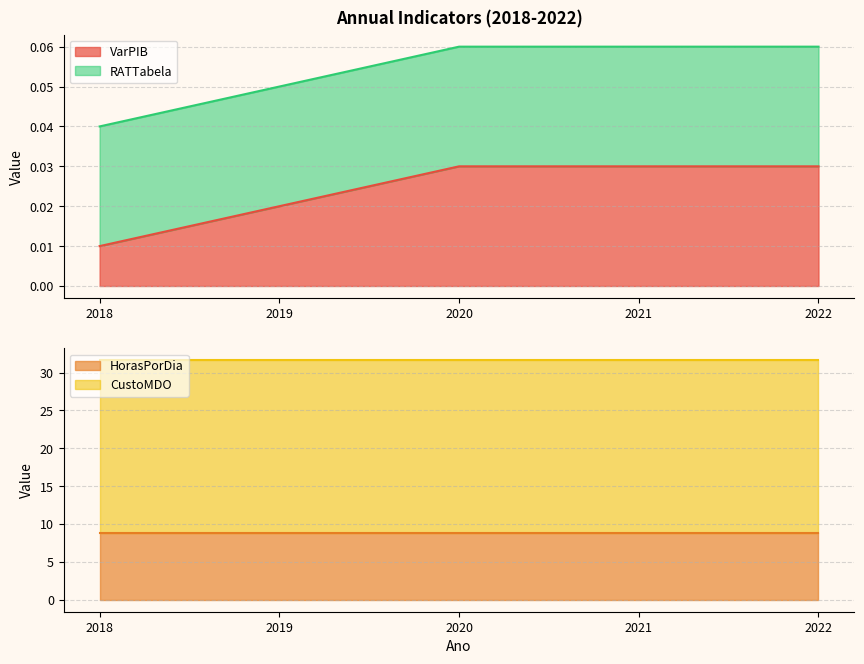

True or false: VarPIB and HorasPorDia cross at least once.

False